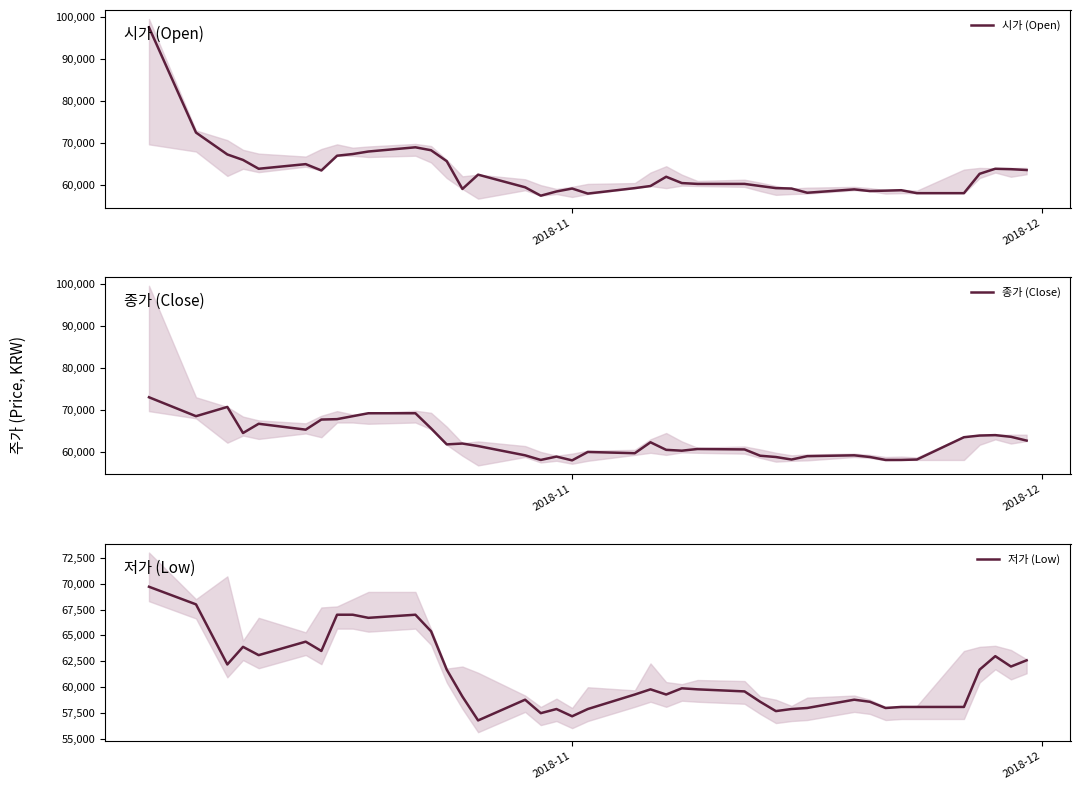

What is the highest value of the 시가 (Open) series?

97500